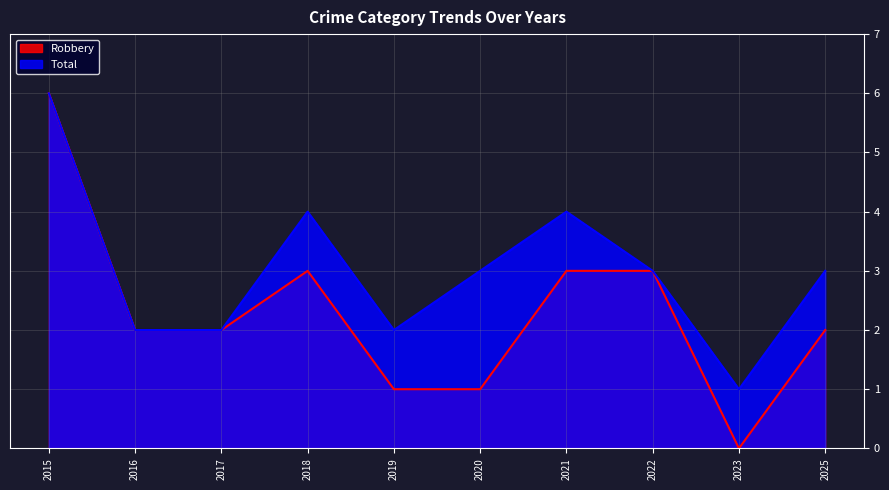

Count the Robbery values in the range 1 to 3.

8